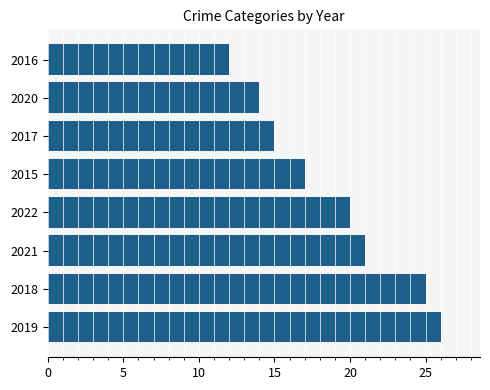

What is the minimum value shown in the chart?

12